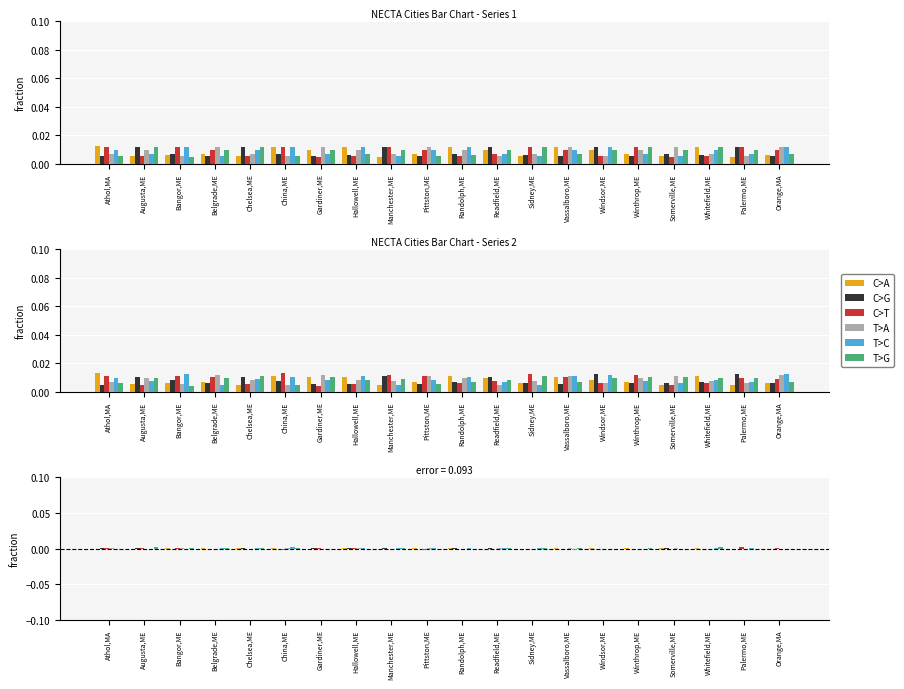

True or false: T>A has a value of 0.0 at Athol,MA.

True